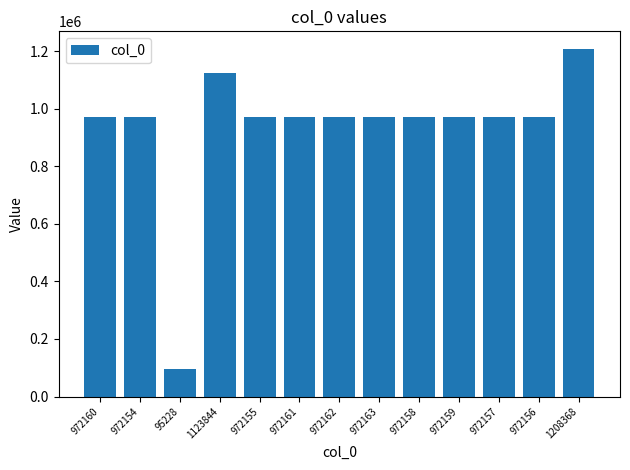

The chart shows a value of 1489985 at 972163. True or false?

False